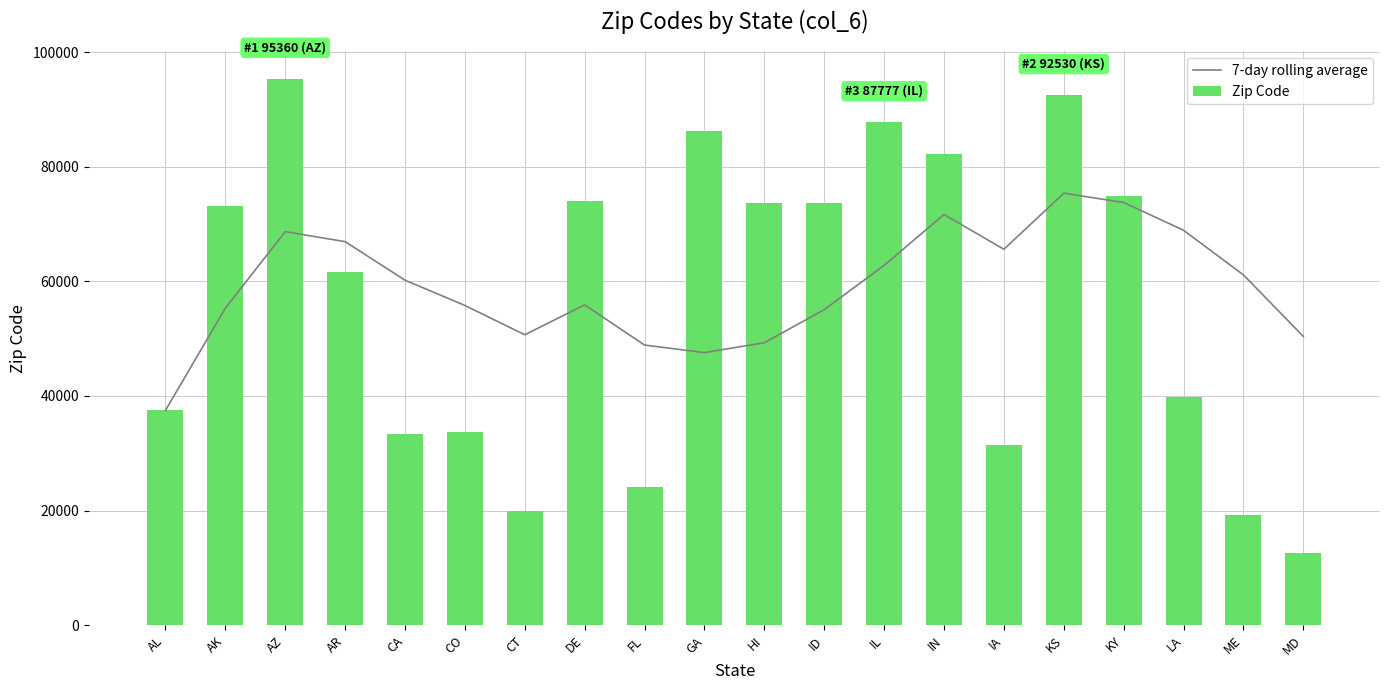

Reading left to right, what are all the values shown in this chart?

7-day rolling average: AL=37475.0	AK=55321.0	AZ=68667.3	AR=66926.8	CA=60204.4	CO=55793.3	CT=50682.6	DE=55898.4	FL=48882.6	GA=47568.0	HI=49288.9	ID=55061.7	IL=62781.6	IN=71665.6	IA=65594.3	KS=75376.3	KY=73754.3	LA=68908.1	ME=61123.3	MD=50392.3
Zip Code: AL=37475.0	AK=73167.0	AZ=95360.0	AR=61705.0	CA=33315.0	CO=33738.0	CT=20018.0	DE=73986.0	FL=24056.0	GA=86158.0	HI=73751.0	ID=73725.0	IL=87777.0	IN=82206.0	IA=31487.0	KS=92530.0	KY=74804.0	LA=39828.0	ME=19231.0	MD=12660.0